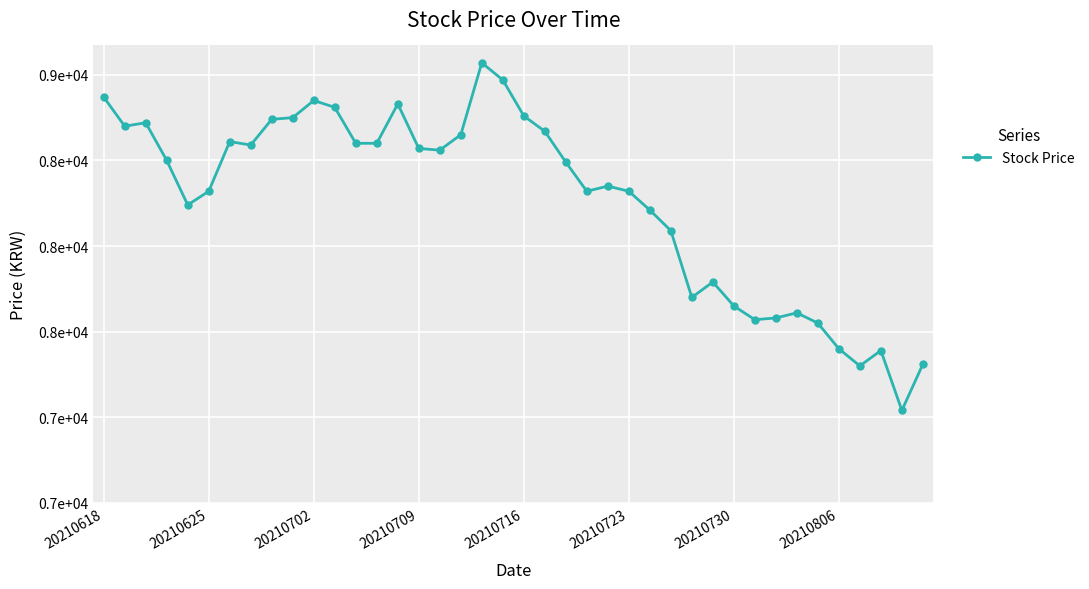

Does the chart have visible grid lines?

Yes